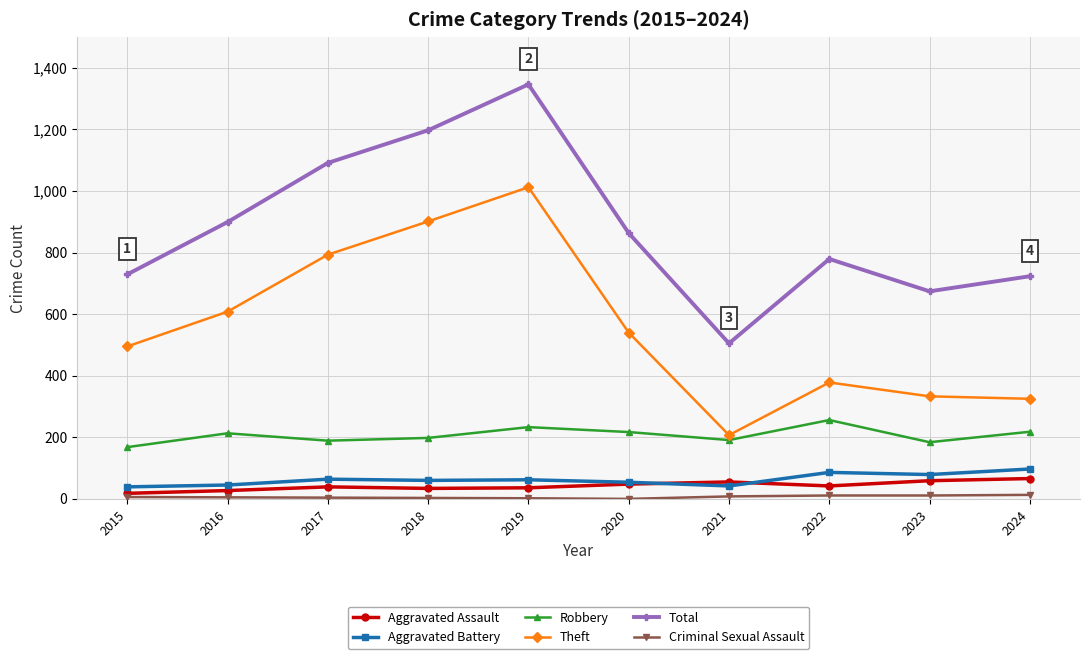

What is the value of the Aggravated Battery point at the 4th from the left?

60